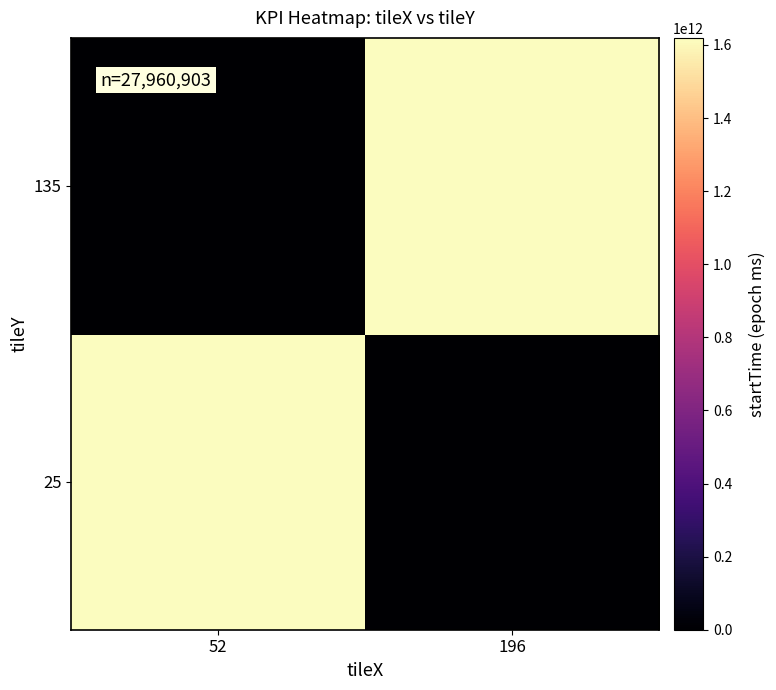

Between 52 and 196, which series saw the biggest shift?

135